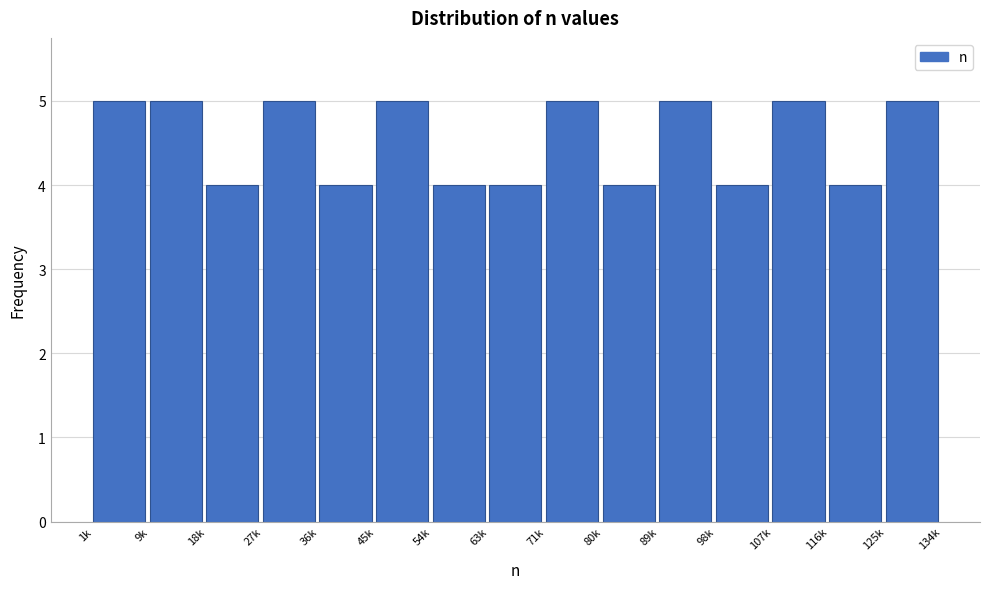

Reading left to right, what are all the values shown in this chart?

1k=5	9k=5	18k=4	27k=5	36k=4	45k=5	54k=4	63k=4	71k=5	80k=4	89k=5	98k=4	107k=5	116k=4	125k=5